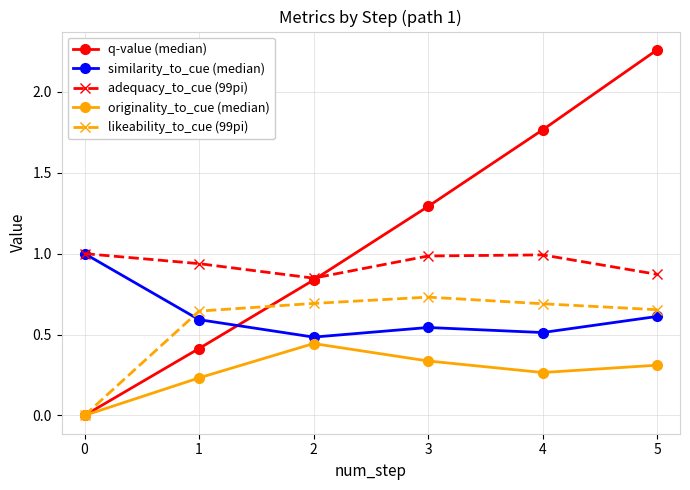

Which category has the highest value in the originality_to_cue (median) series?

2